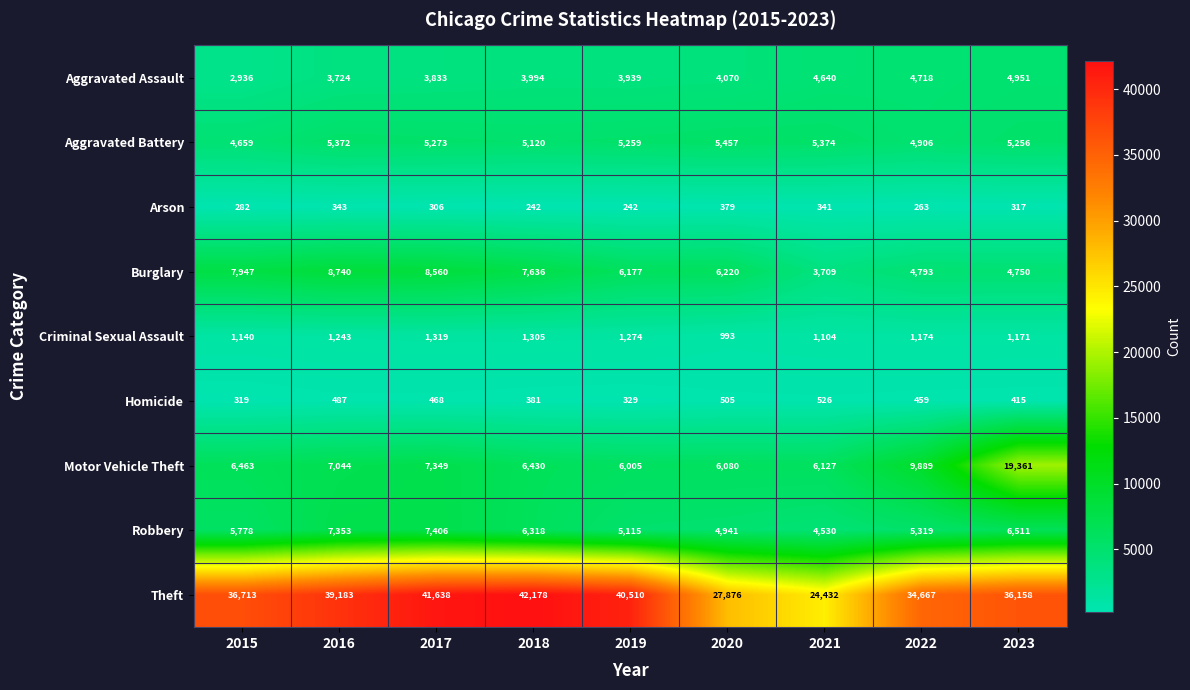

Between 2015 and 2019, which series saw the biggest shift?

Theft